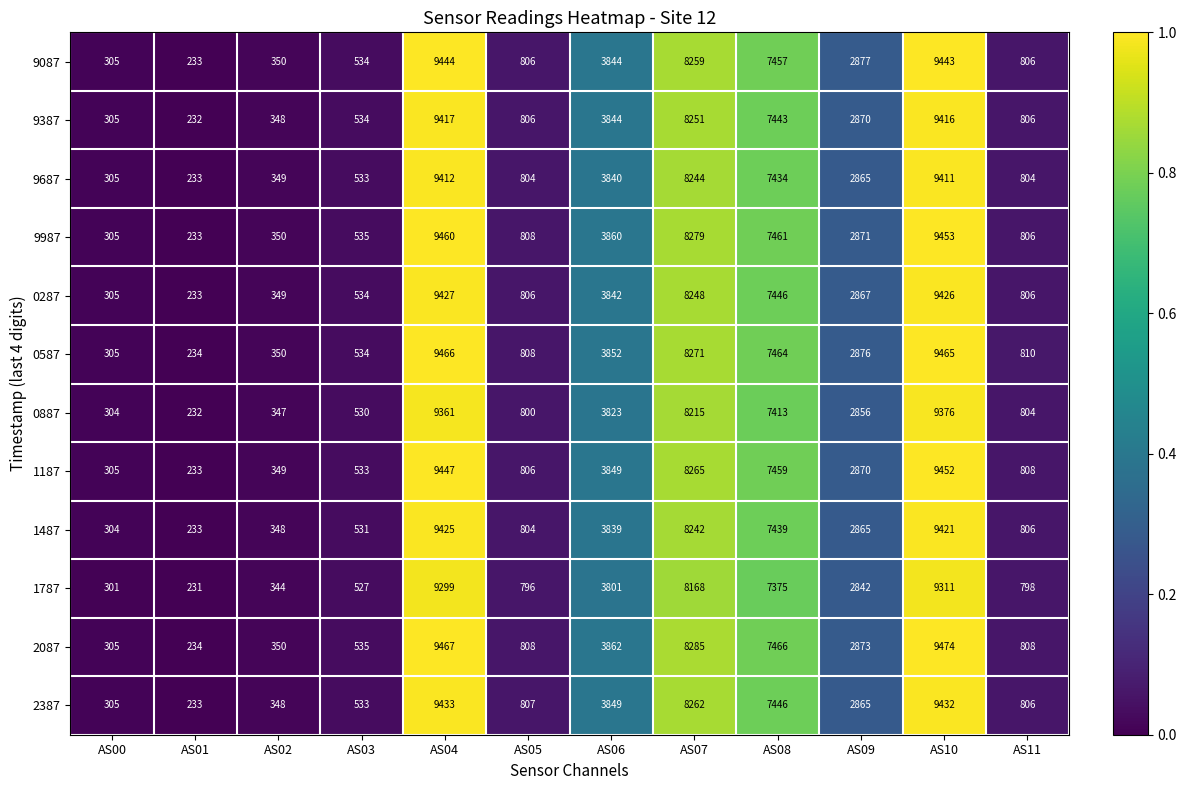

What is the total value across all series at AS07?

98989